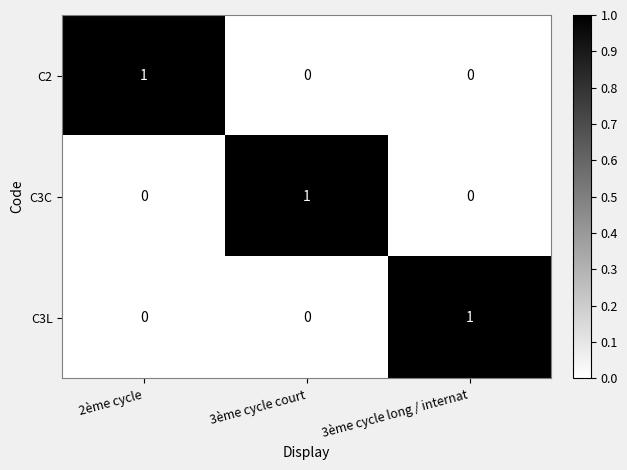

True or false: C2 has a value of 2 at 2ème cycle.

False